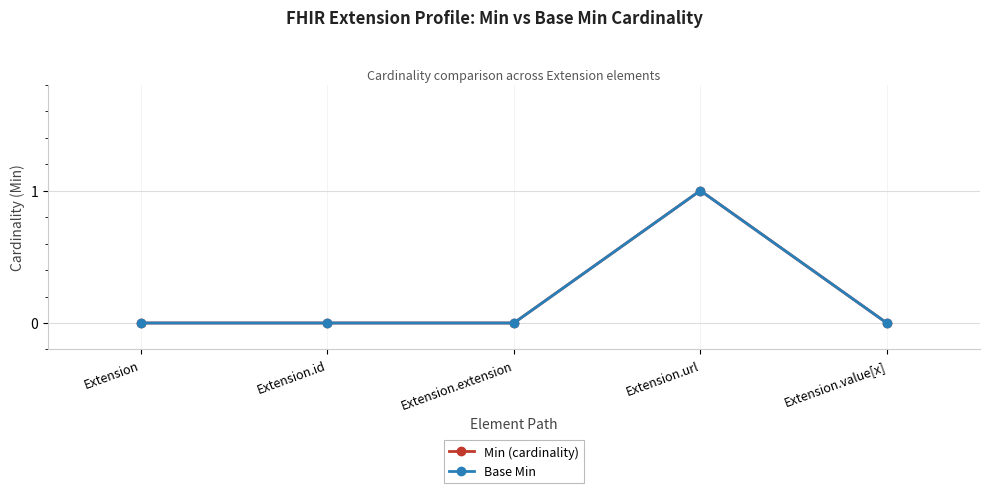

At how many categories does at least one series exceed 0?

1